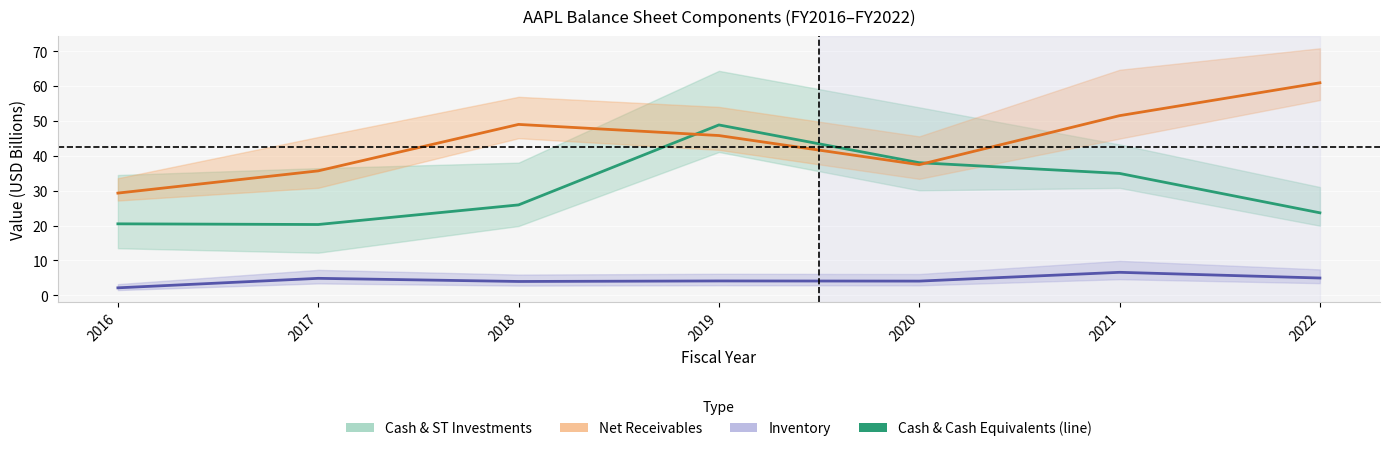

How many series are shown in this chart?

3